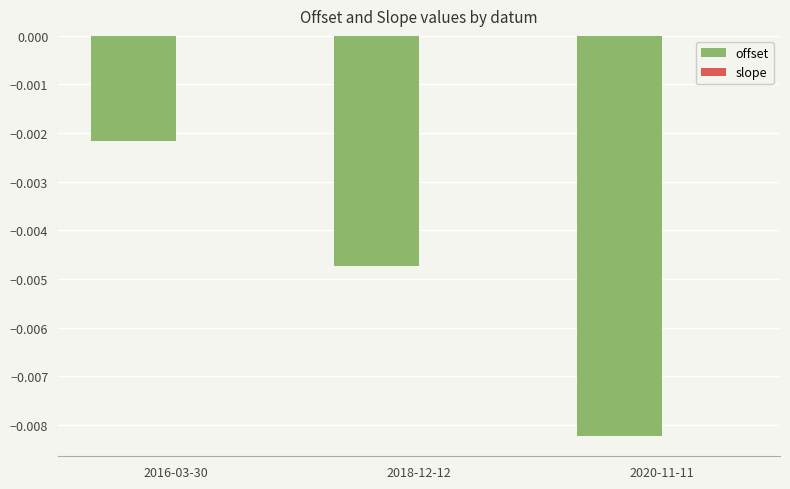

At which category is the sum across all series the highest?

2016-03-30